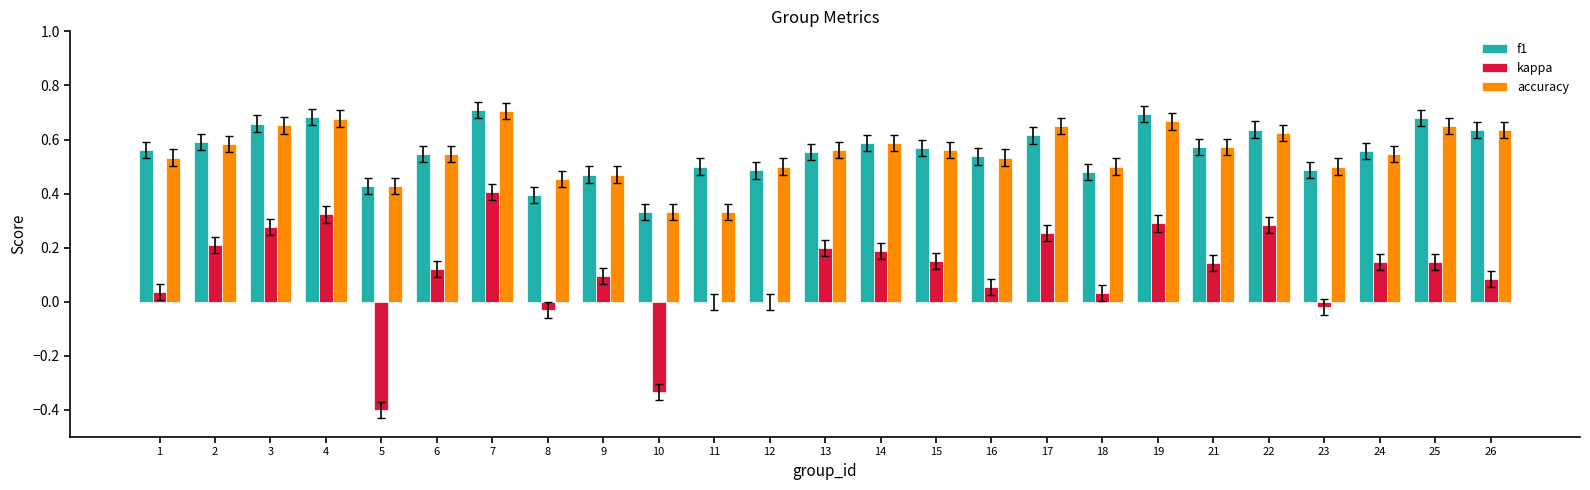

The kappa series shows -0.1 at 10. True or false?

False